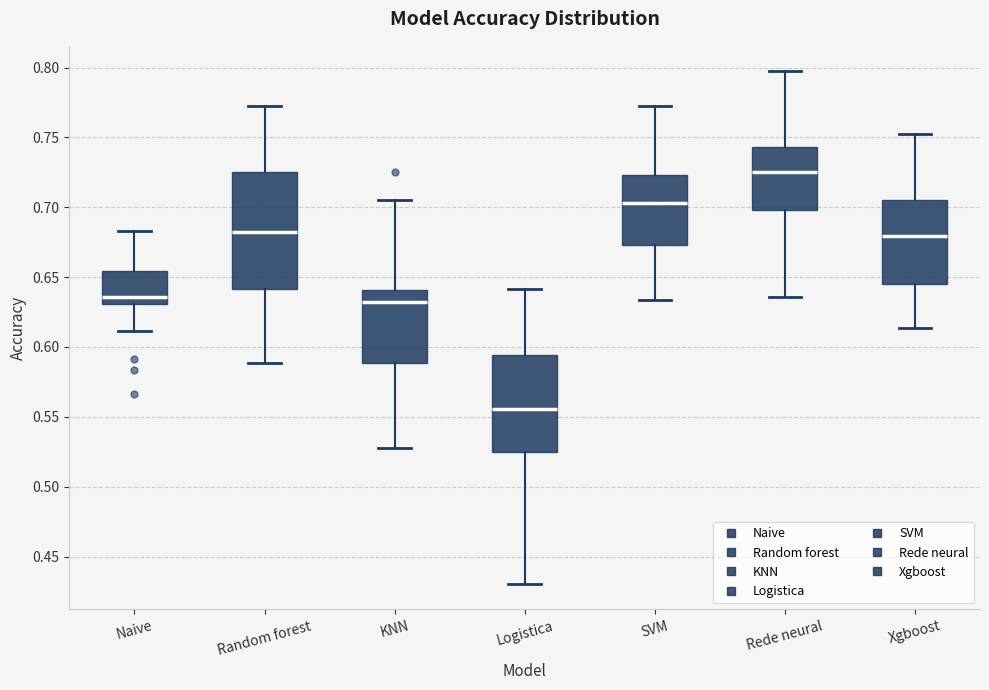

Which box is the tallest, from its lower edge to its upper edge?

Random forest